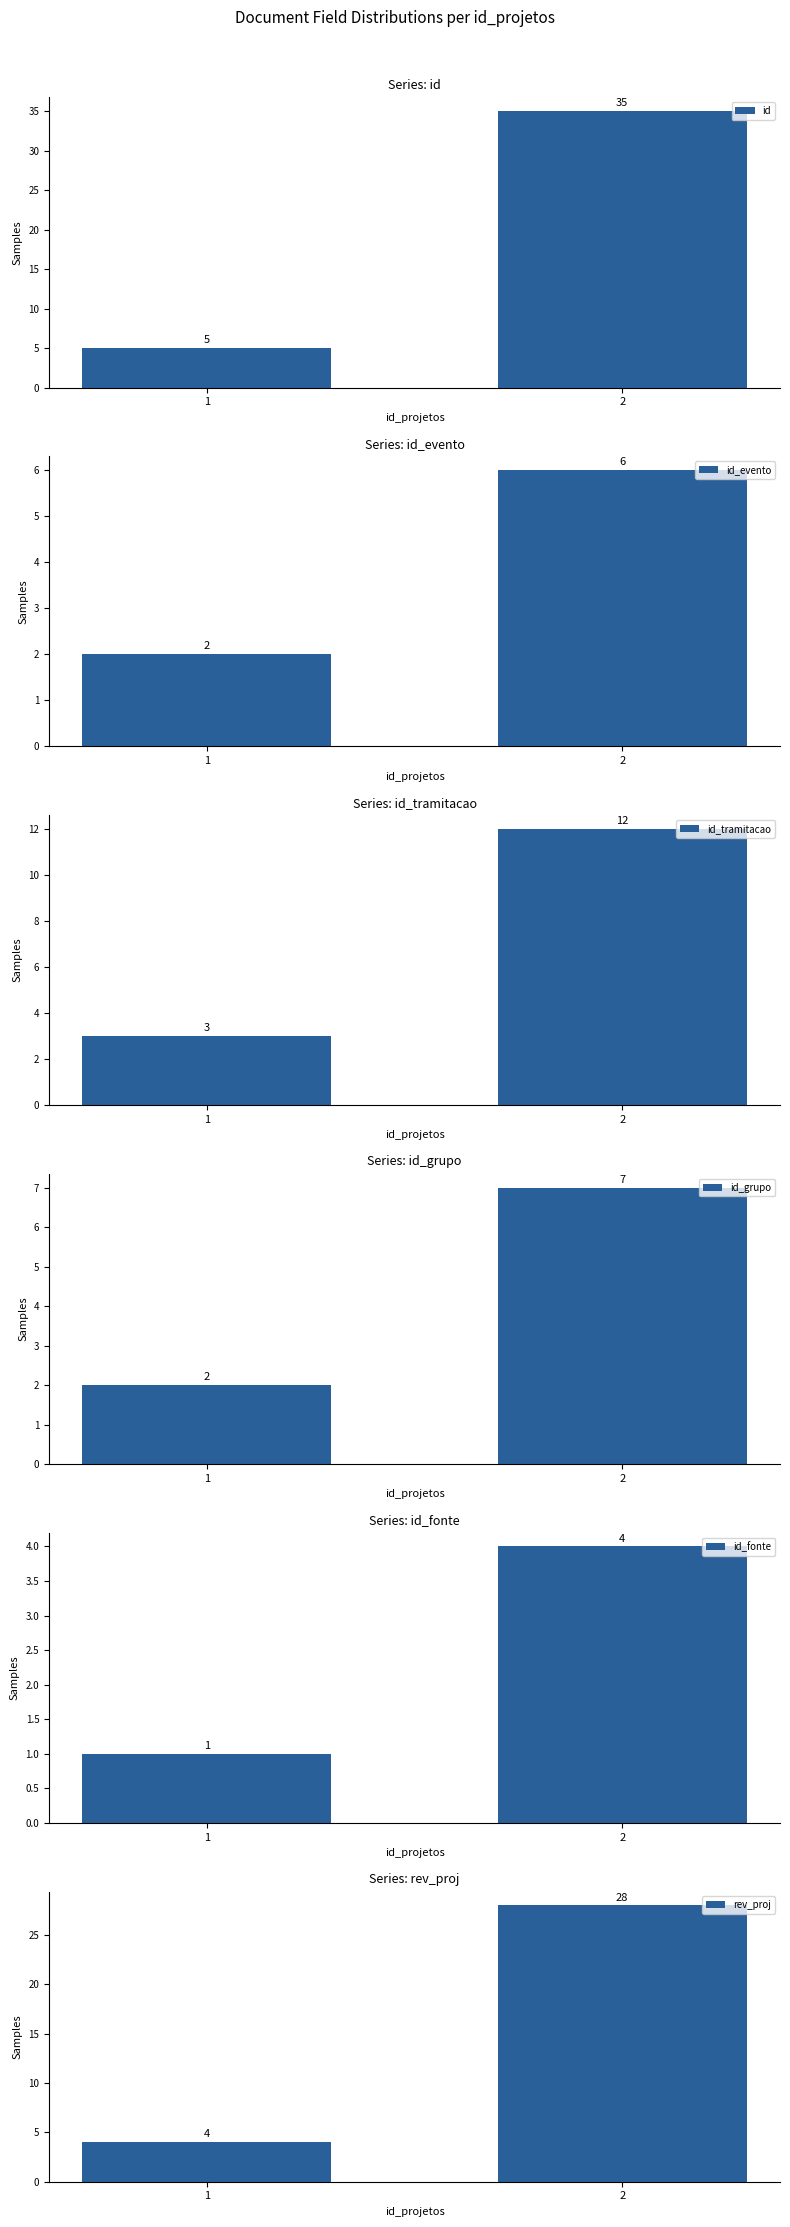

What is the approximate value of id_evento at 1?

2